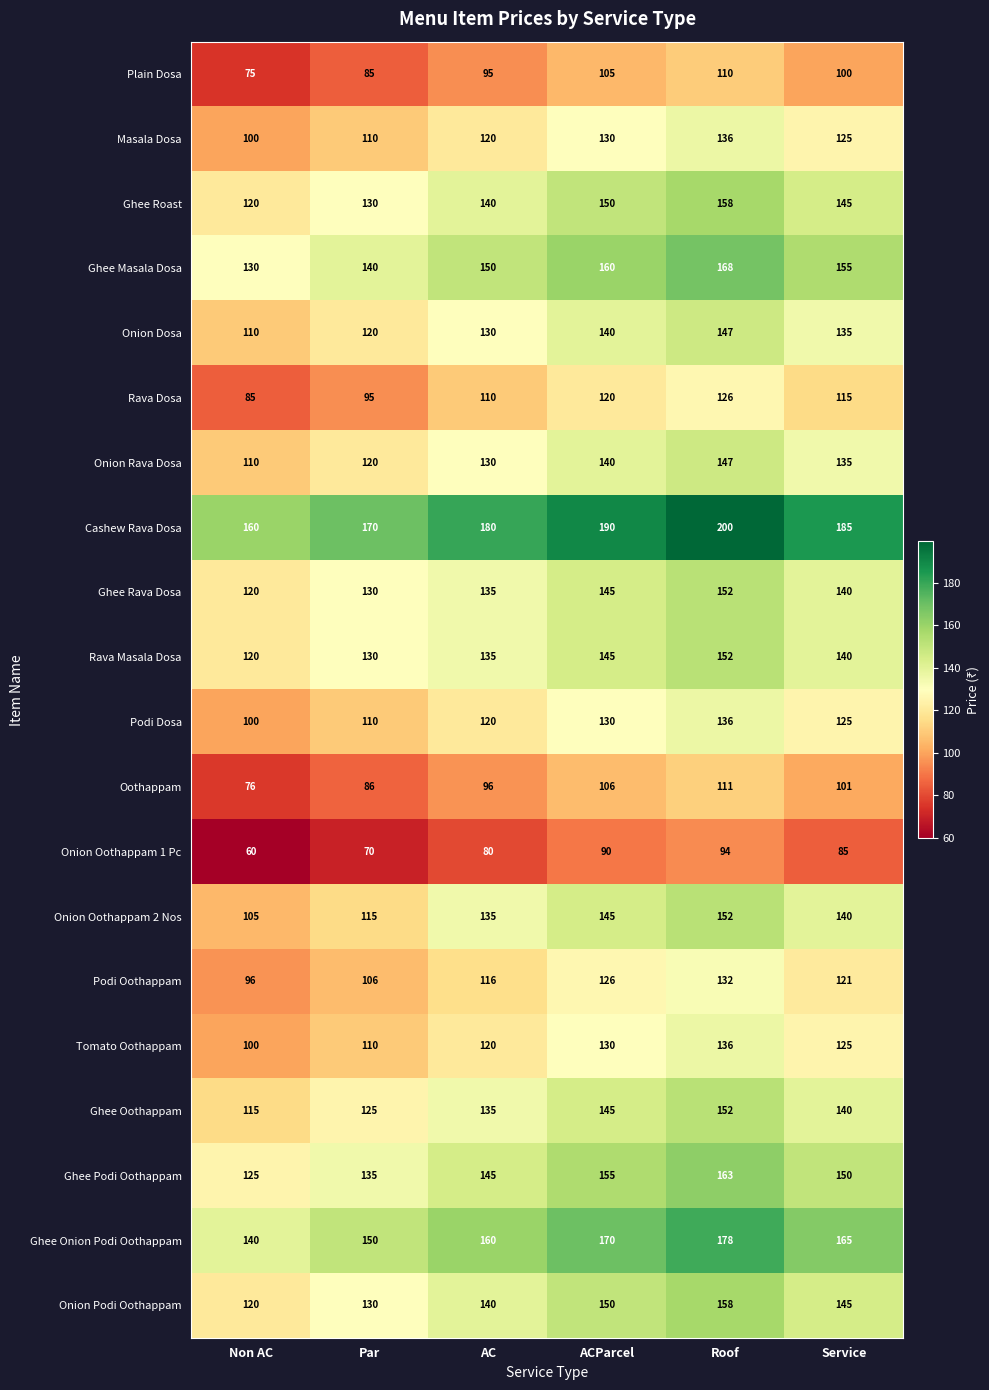

What value does the Onion Oothappam 2 Nos series have at Roof?

152